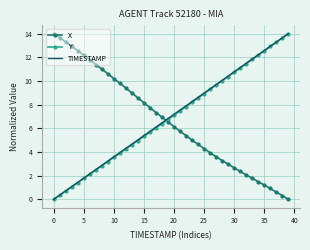

Which series ends up on top after the final intersection of TIMESTAMP and X?

TIMESTAMP